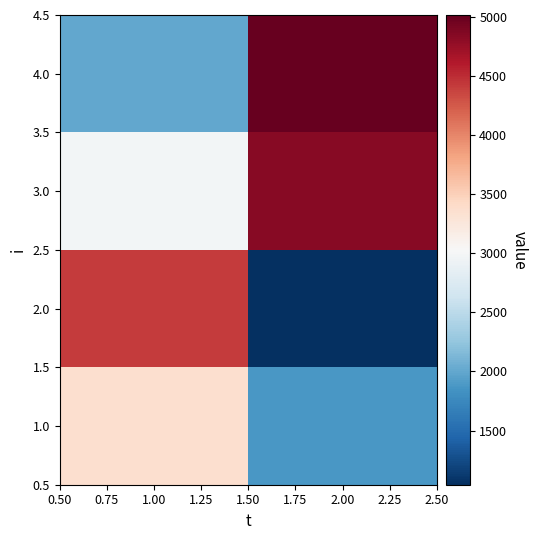

At how many categories does at least one series exceed 3414?

2